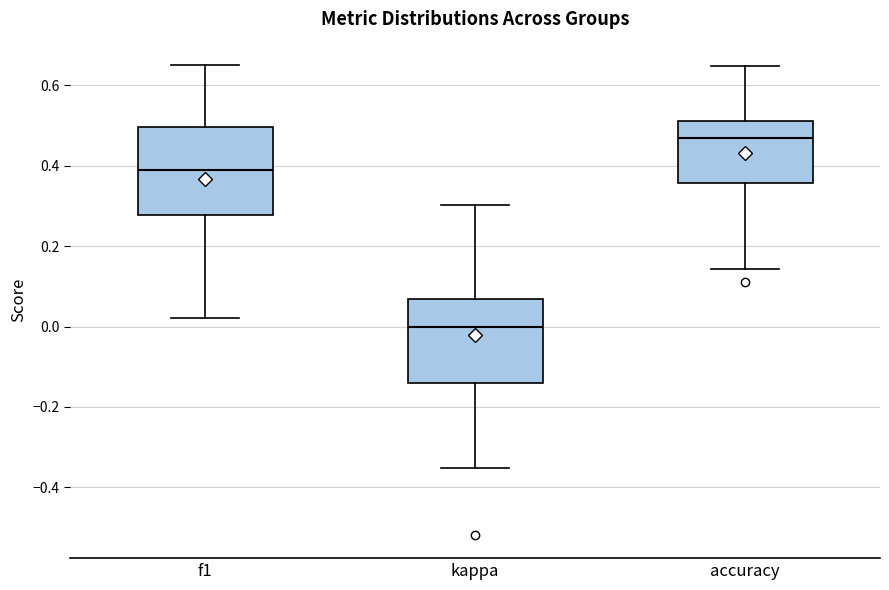

Which box's median line is the highest?

accuracy